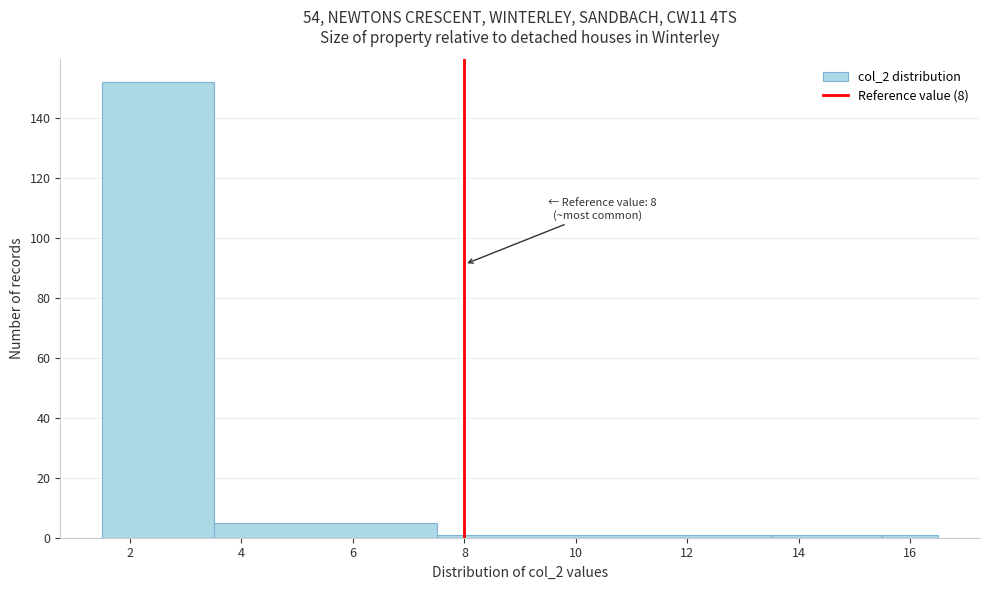

Which range on the x-axis has the tallest bar?

1.5 to 3.5